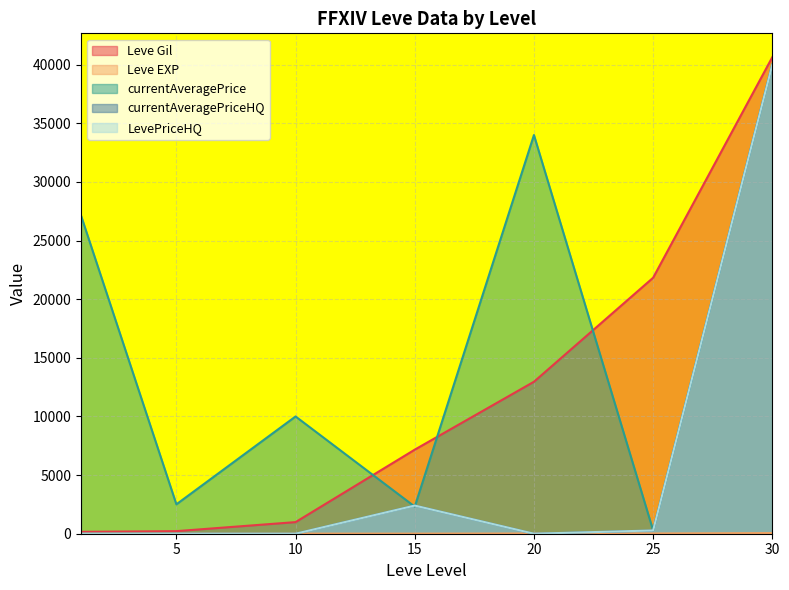

How many interior local valleys does the currentAveragePrice series have?

3